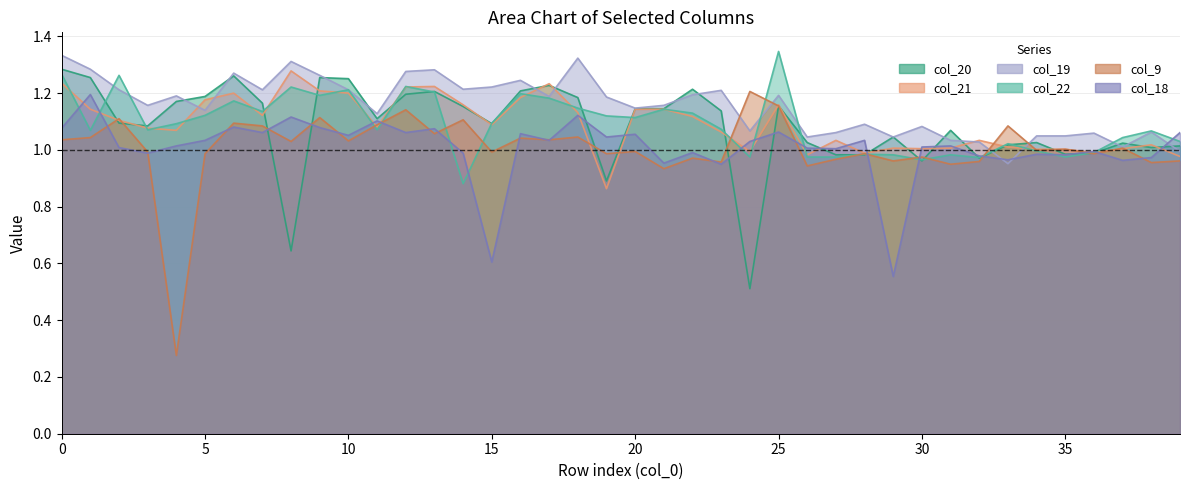

Rank the categories by col_19 value from highest to lowest.

0, 18, 8, 1, 13, 12, 6, 9, 16, 15, 14, 2, 7, 10, 23, 22, 25, 4, 17, 19, 3, 21, 20, 5, 11, 28, 30, 24, 38, 27, 36, 34, 35, 26, 29, 31, 32, 37, 39, 33